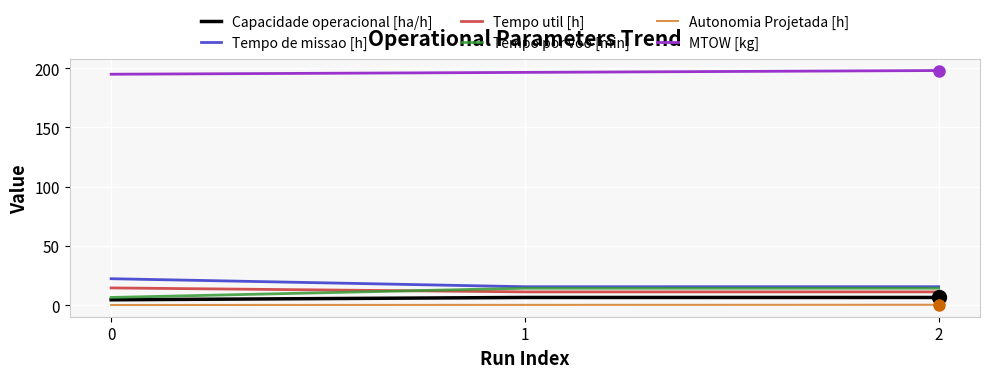

The value of Tempo por voo [min] at 0 is 6.5. True or false?

True